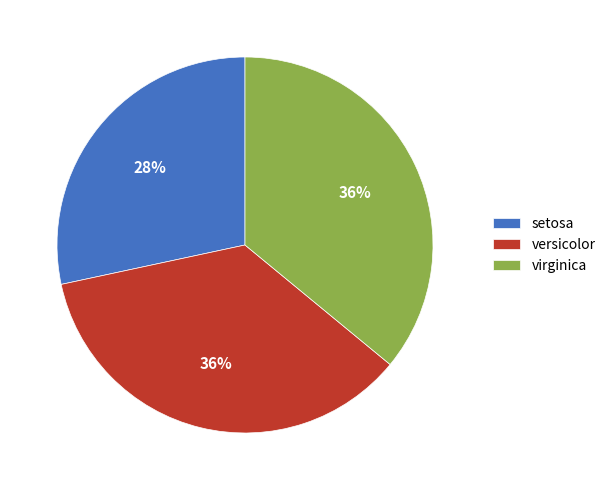

Between versicolor and setosa, which is larger?

versicolor